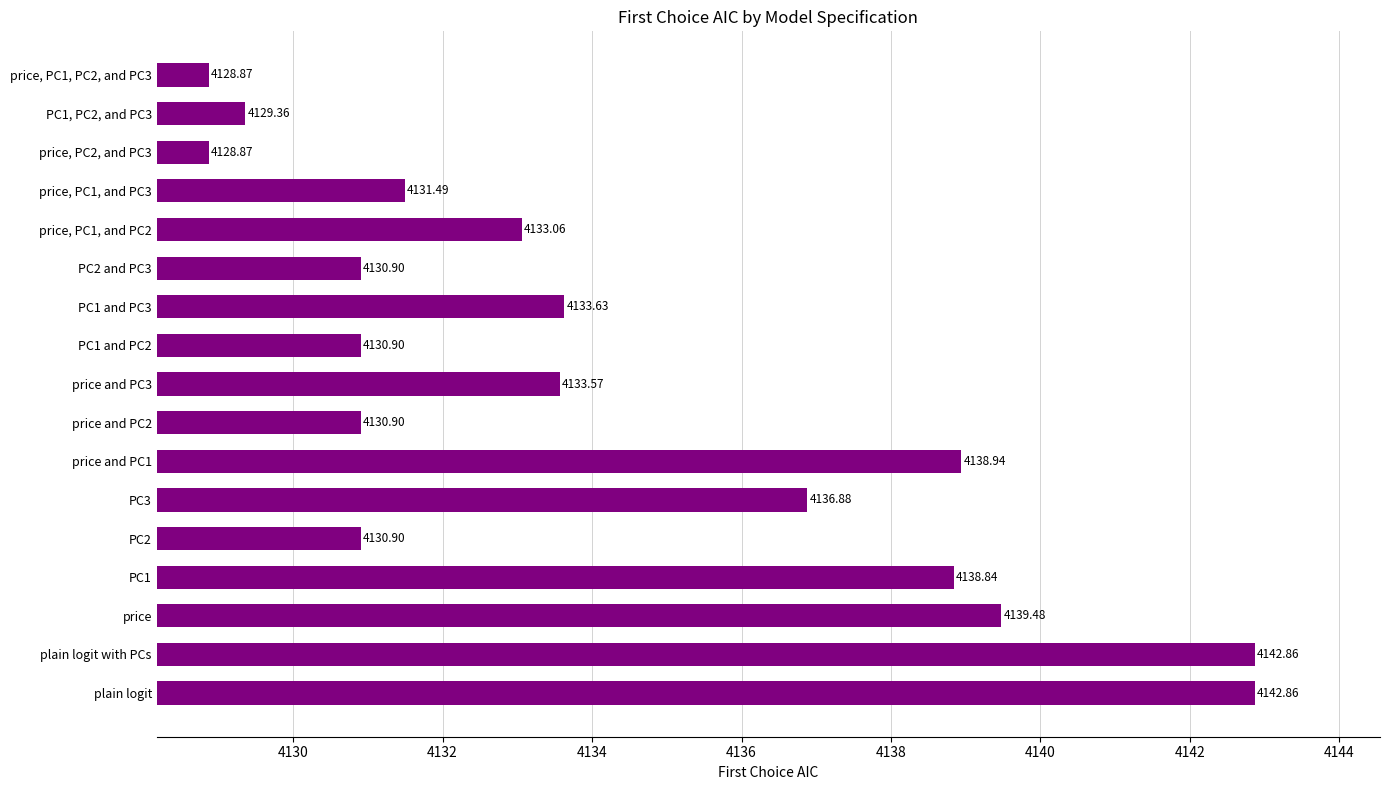

What is the difference between the values at price, PC1, and PC2 and PC3?

3.8